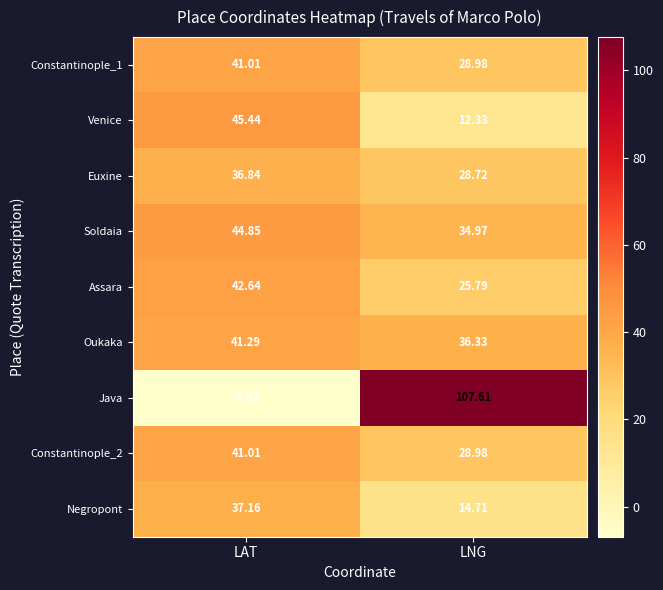

At which category does the chart reach its minimum across all series?

LAT